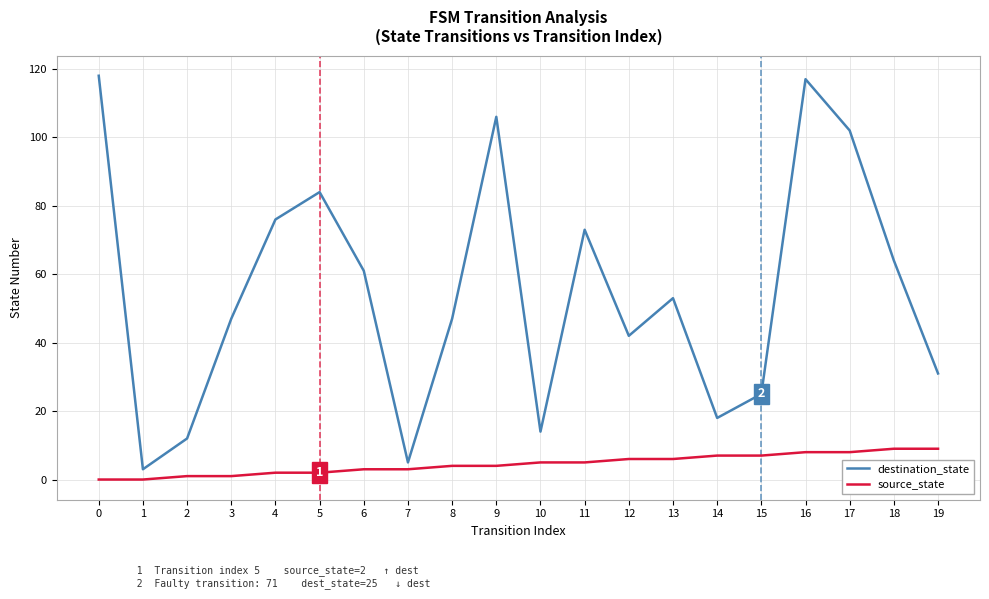

The value of destination_state at 15 is 16. True or false?

False